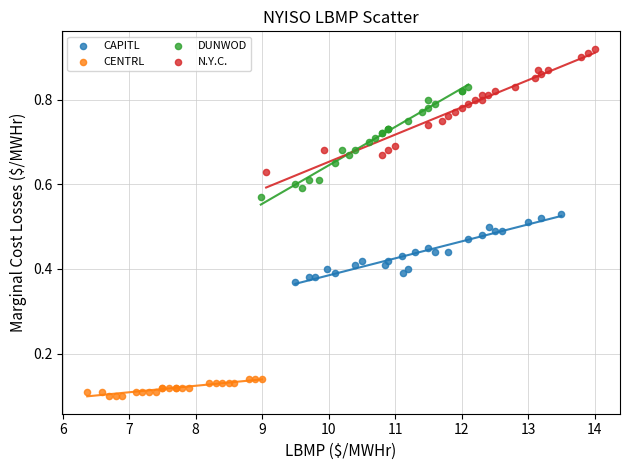

Which series has the widest spread of Y values?

N.Y.C.